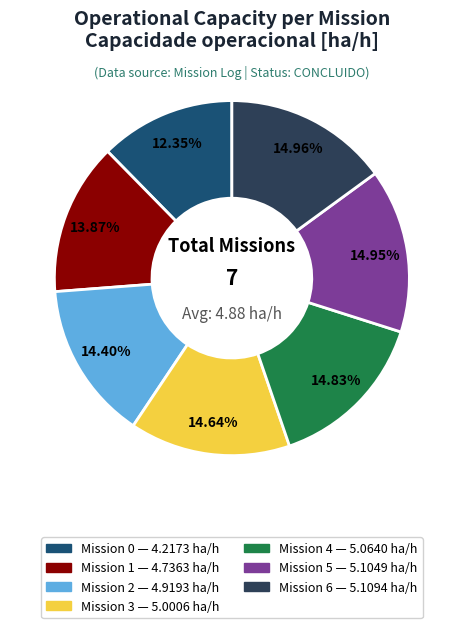

Does any single category account for the majority?

No